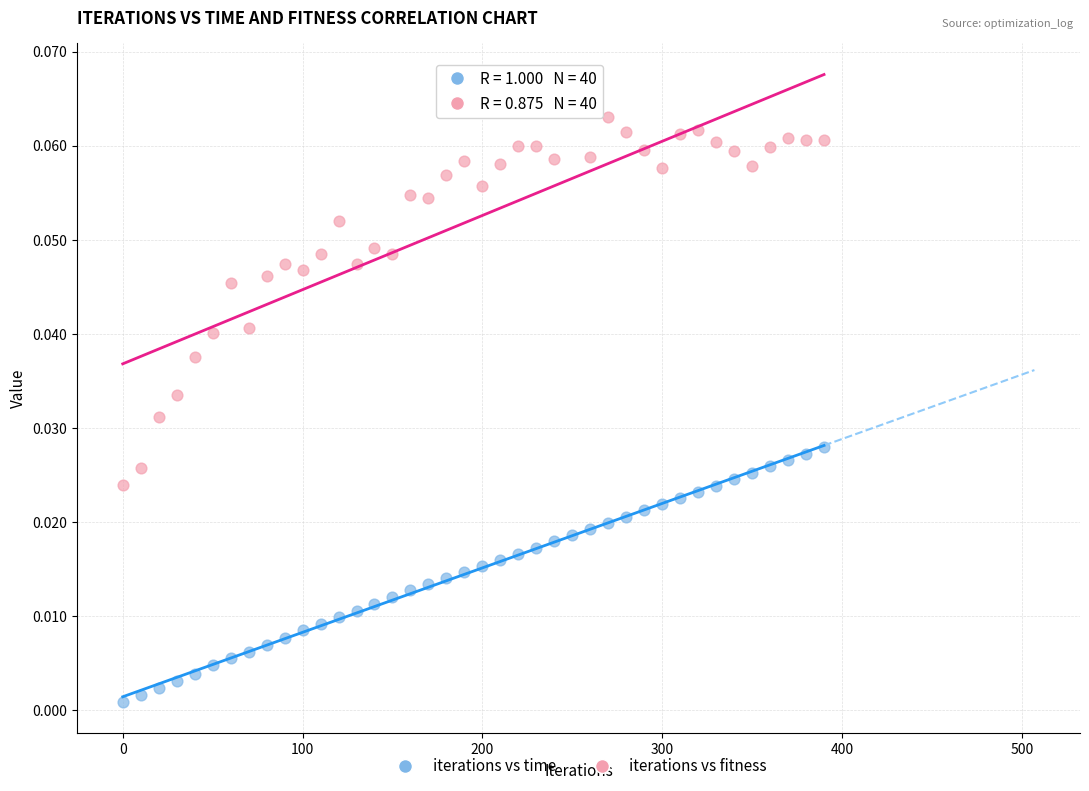

What is the X range (max minus min) for the scatter plot?

390.0